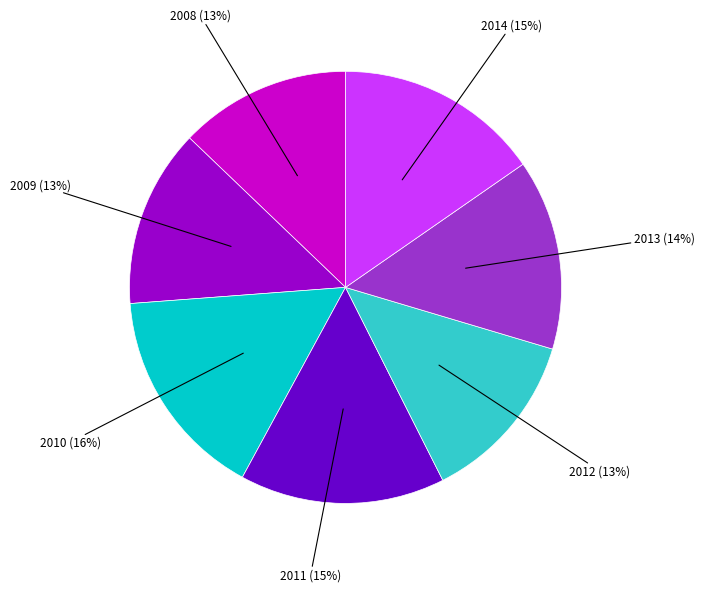

Do 2010 and 2011 together represent more than half of the pie?

No